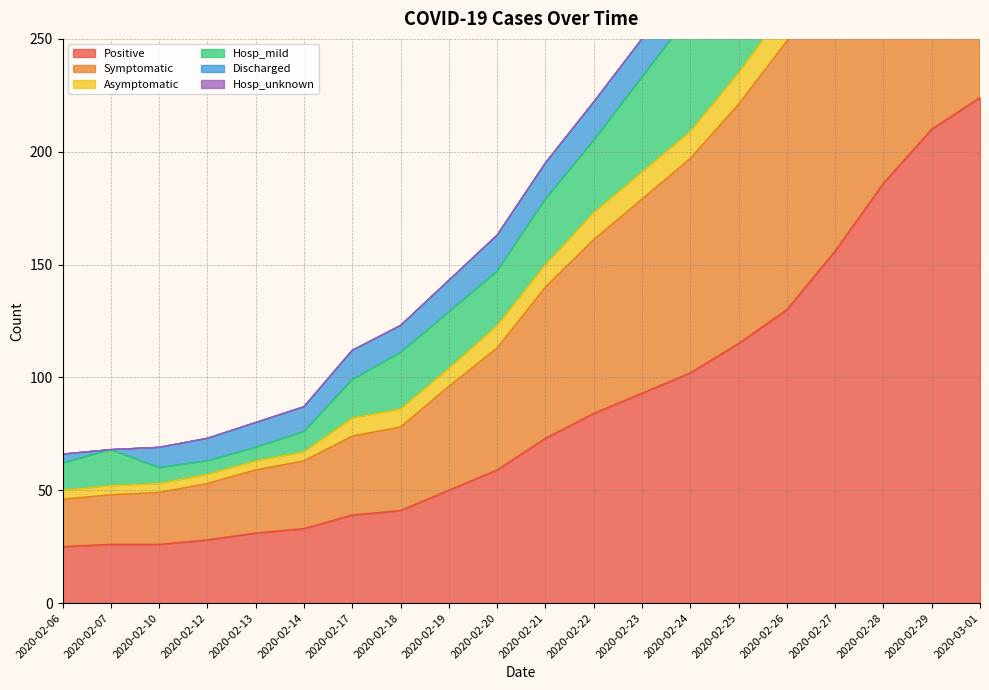

The value of Symptomatic at 2020-02-14 is 63. True or false?

True